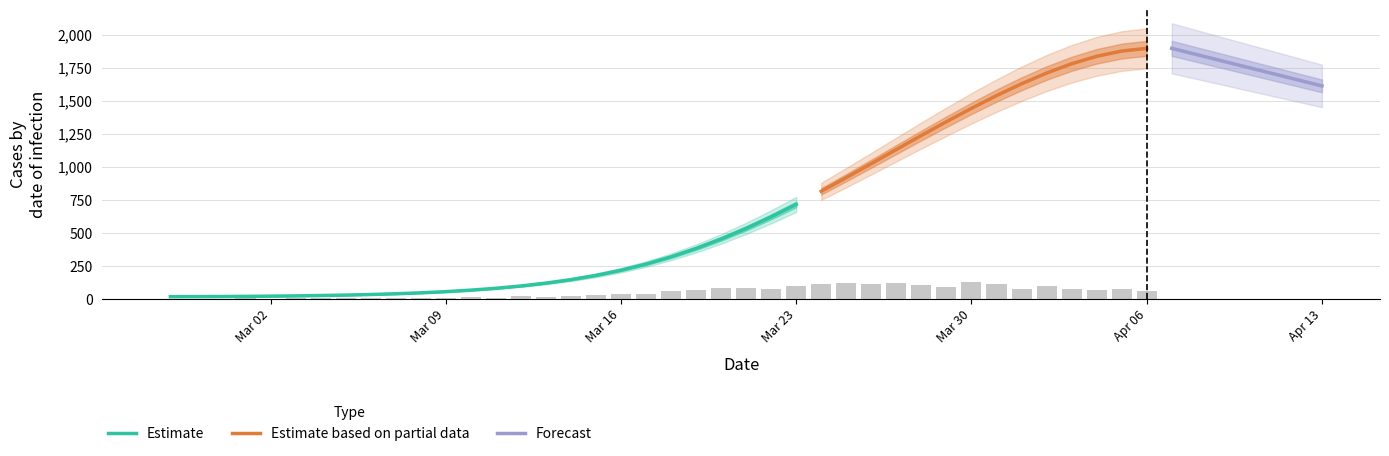

What position from the left is 13?

14